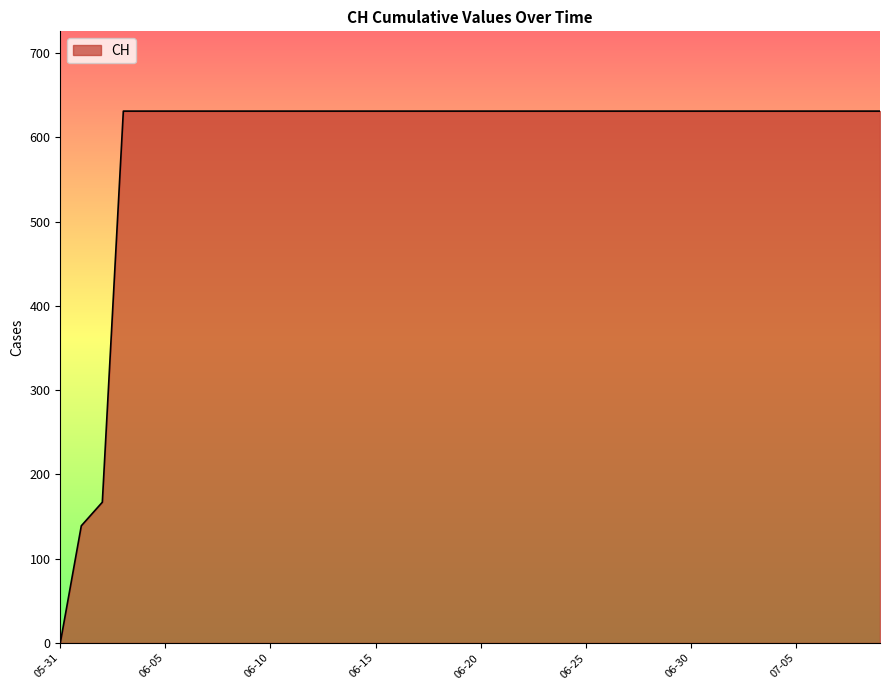

What is the maximum value shown in the chart?

631